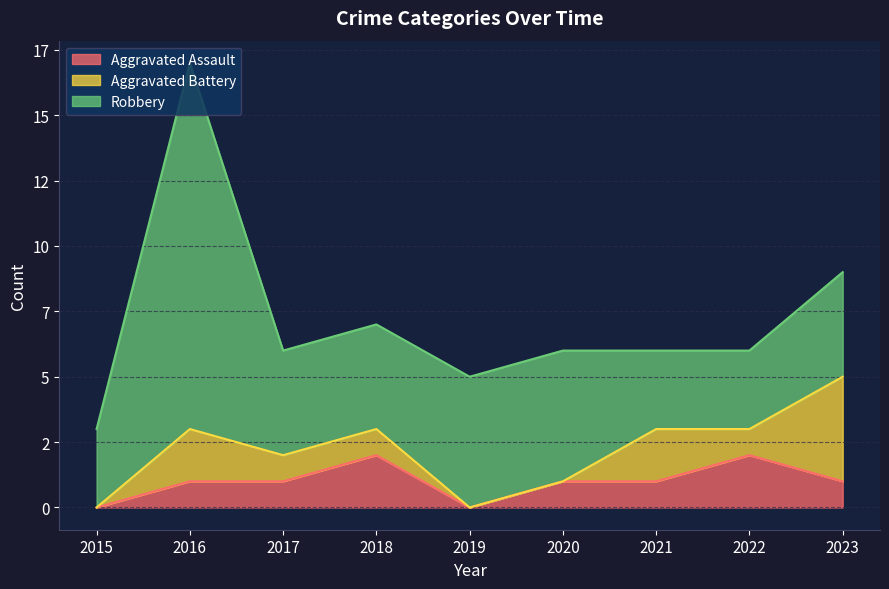

Read the Aggravated Assault value at 2016.

1